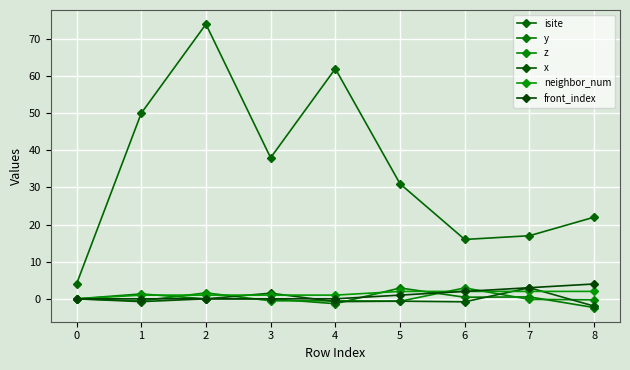

What are all the series names shown in the legend?

isite, y, z, x, neighbor_num, front_index